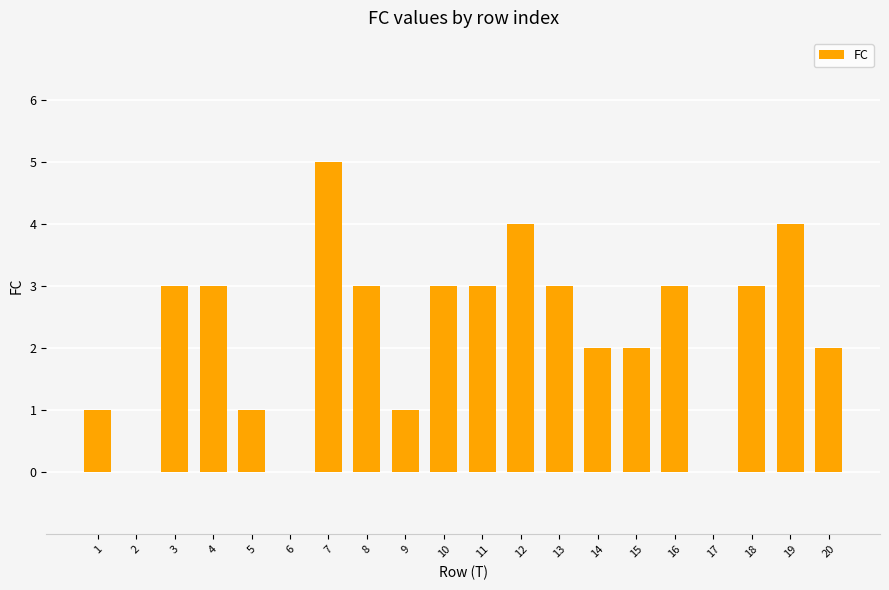

What is the change in value from 1 to 16?

+2